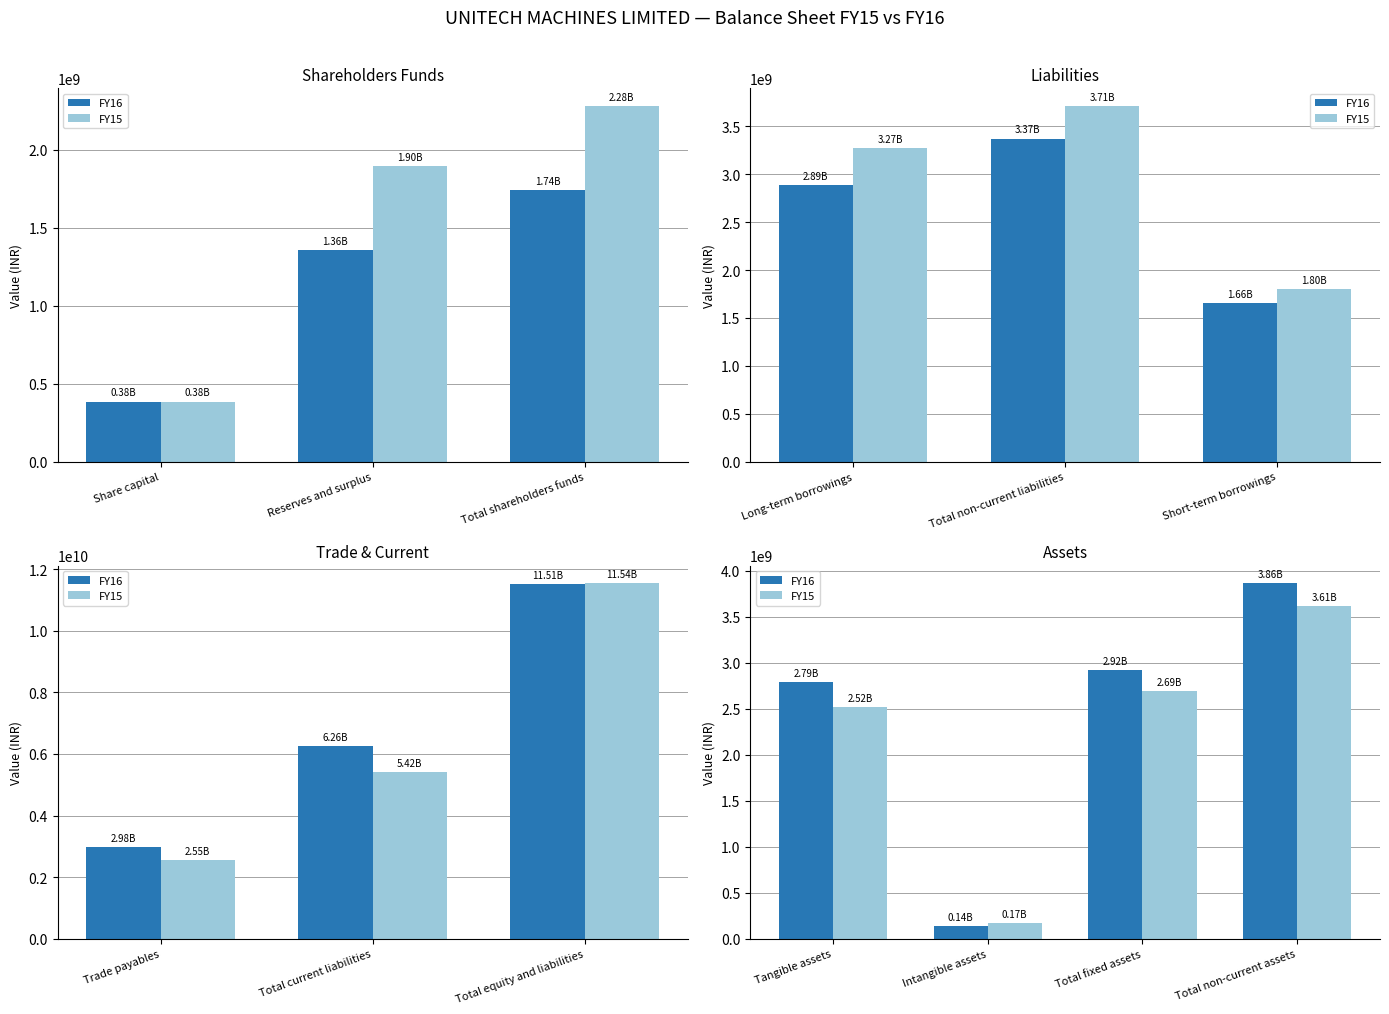

What is the difference between the highest and lowest values at Total non-current assets?

248695867